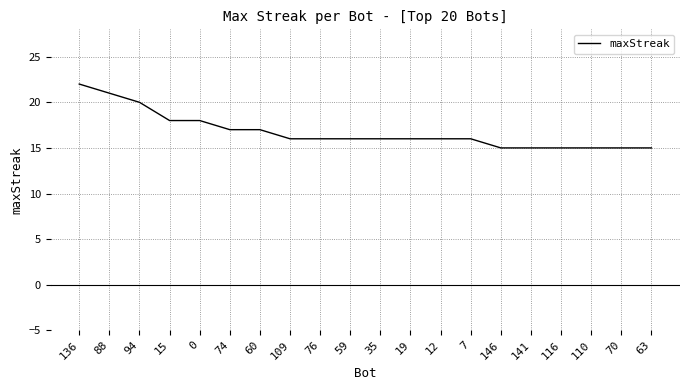

Is this an area chart (filled region under the line)?

No